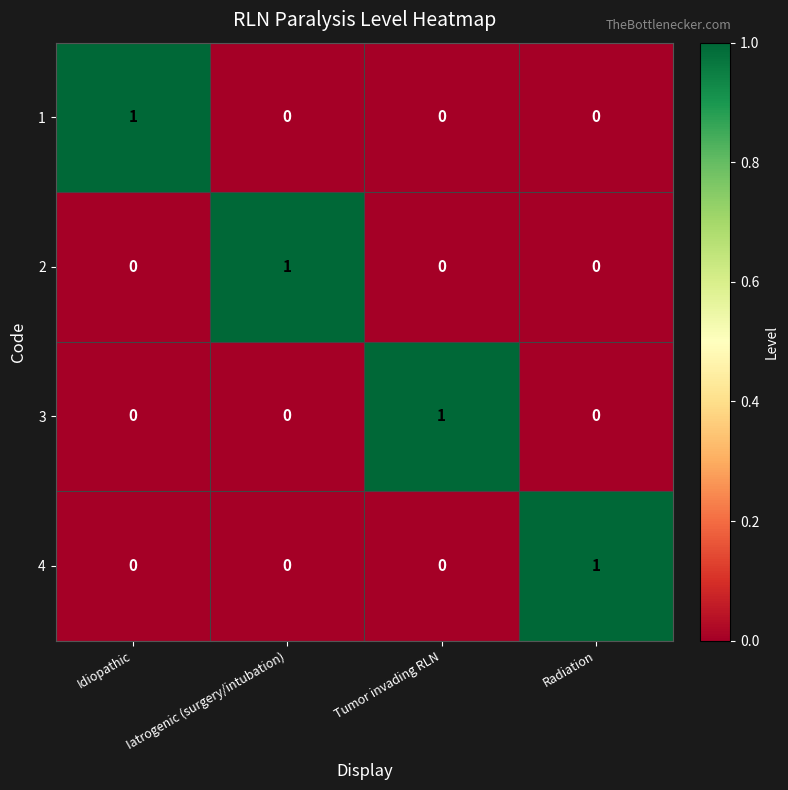

Is the value of 2 at Radiation greater than the value of 1 at Idiopathic?

No